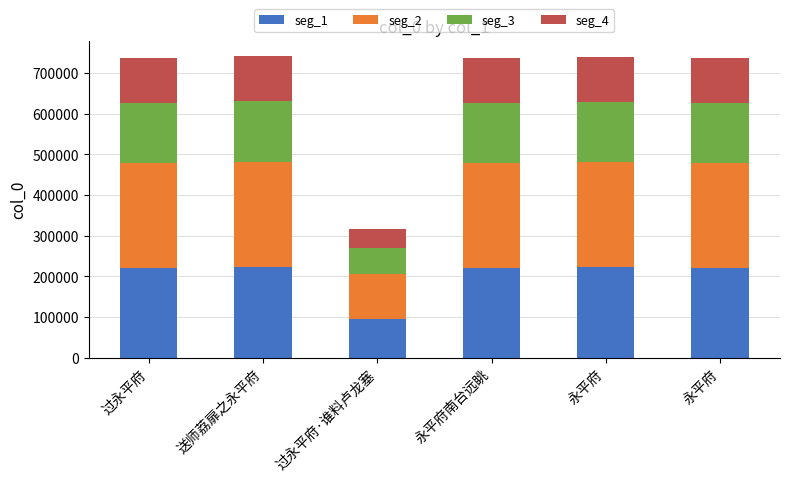

What are all the series names shown in the legend?

seg_1, seg_2, seg_3, seg_4